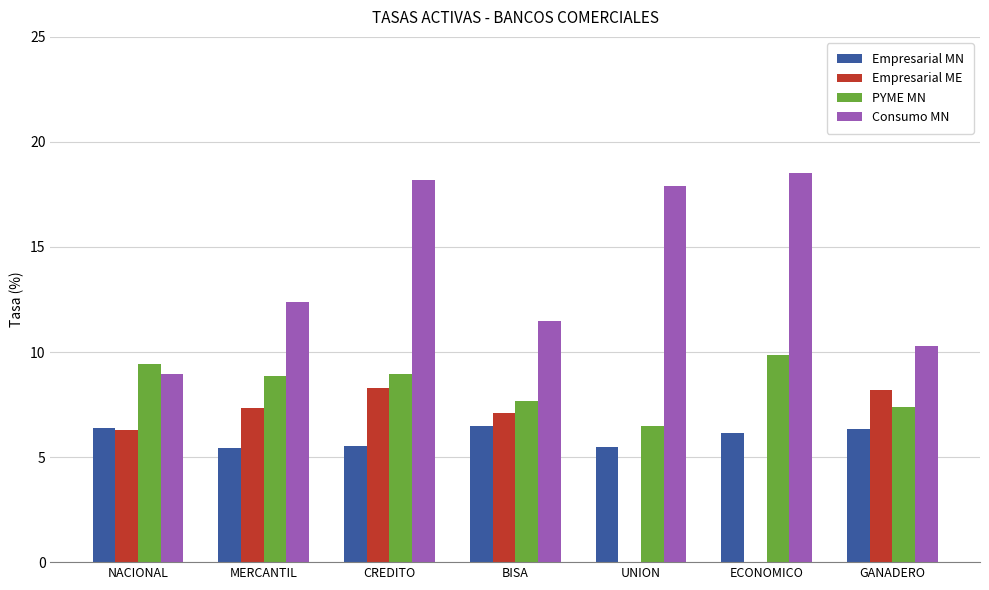

Are the bars grouped side by side (vs. stacked)?

Yes